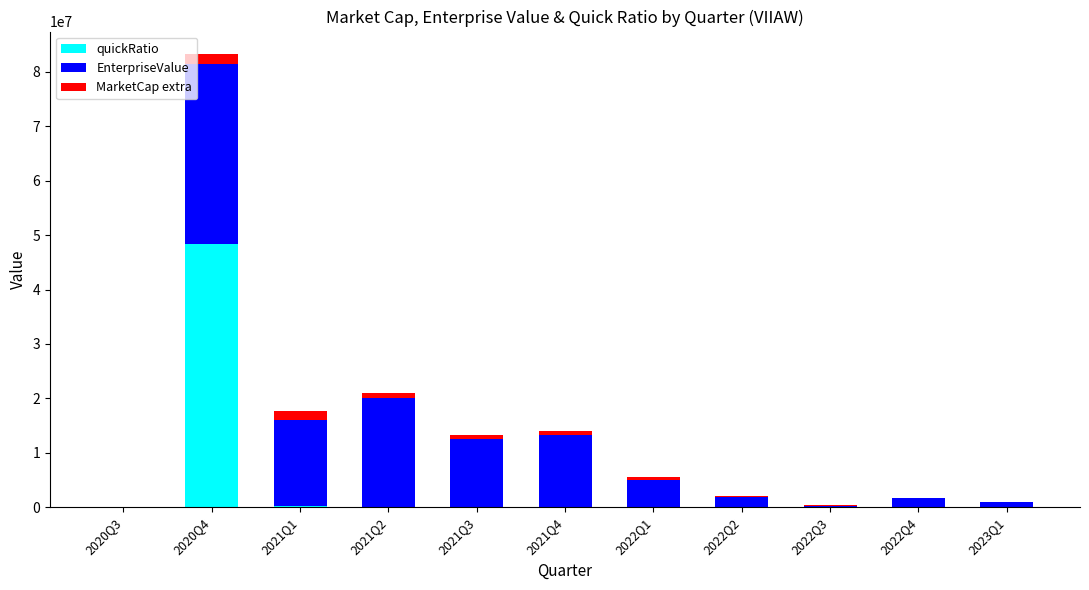

At which category is the sum across all series the highest?

2020Q4